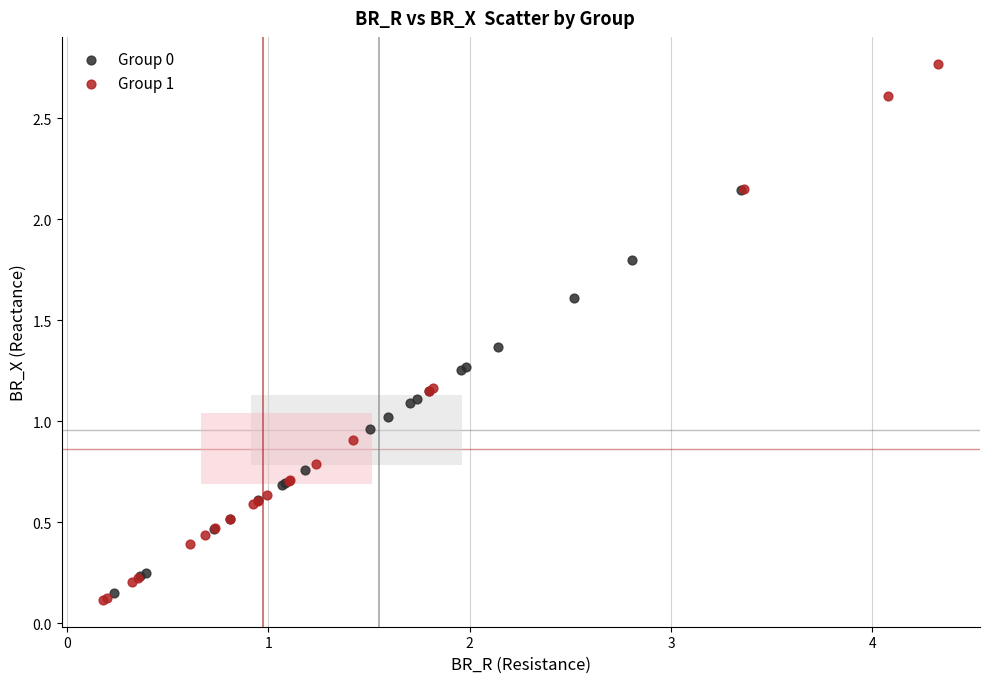

What are all the series names shown in the legend?

Group 0, Group 1